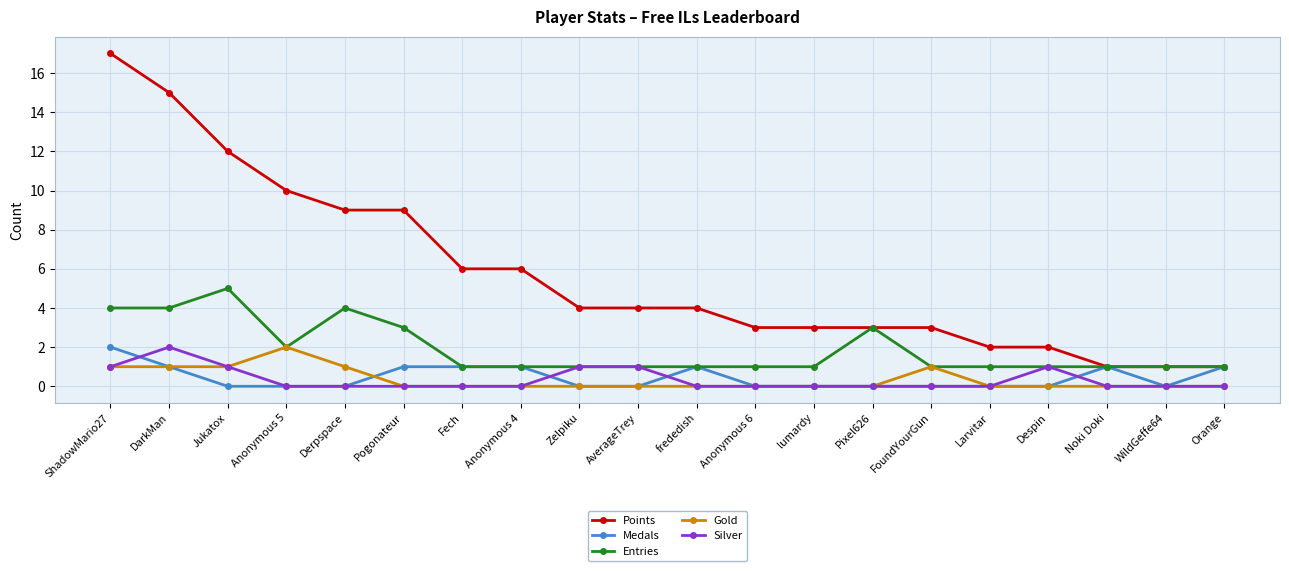

Reading left to right, list all the values displayed in this chart.

Points: ShadowMario27=17	DarkMan=15	Jukatox=12	Anonymous 5=10	Derpspace=9	Pogonateur=9	Fech=6	Anonymous 4=6	Zelpiku=4	AverageTrey=4	frededish=4	Anonymous 6=3	lumardy=3	Pixel626=3	FoundYourGun=3	Larvitar=2	Despin=2	Noki Doki=1	WildGeffe64=1	Orange=1
Medals: ShadowMario27=2	DarkMan=1	Jukatox=0	Anonymous 5=0	Derpspace=0	Pogonateur=1	Fech=1	Anonymous 4=1	Zelpiku=0	AverageTrey=0	frededish=1	Anonymous 6=0	lumardy=0	Pixel626=0	FoundYourGun=0	Larvitar=0	Despin=0	Noki Doki=1	WildGeffe64=0	Orange=1
Entries: ShadowMario27=4	DarkMan=4	Jukatox=5	Anonymous 5=2	Derpspace=4	Pogonateur=3	Fech=1	Anonymous 4=1	Zelpiku=1	AverageTrey=1	frededish=1	Anonymous 6=1	lumardy=1	Pixel626=3	FoundYourGun=1	Larvitar=1	Despin=1	Noki Doki=1	WildGeffe64=1	Orange=1
Gold: ShadowMario27=1	DarkMan=1	Jukatox=1	Anonymous 5=2	Derpspace=1	Pogonateur=0	Fech=0	Anonymous 4=0	Zelpiku=0	AverageTrey=0	frededish=0	Anonymous 6=0	lumardy=0	Pixel626=0	FoundYourGun=1	Larvitar=0	Despin=0	Noki Doki=0	WildGeffe64=0	Orange=0
Silver: ShadowMario27=1	DarkMan=2	Jukatox=1	Anonymous 5=0	Derpspace=0	Pogonateur=0	Fech=0	Anonymous 4=0	Zelpiku=1	AverageTrey=1	frededish=0	Anonymous 6=0	lumardy=0	Pixel626=0	FoundYourGun=0	Larvitar=0	Despin=1	Noki Doki=0	WildGeffe64=0	Orange=0